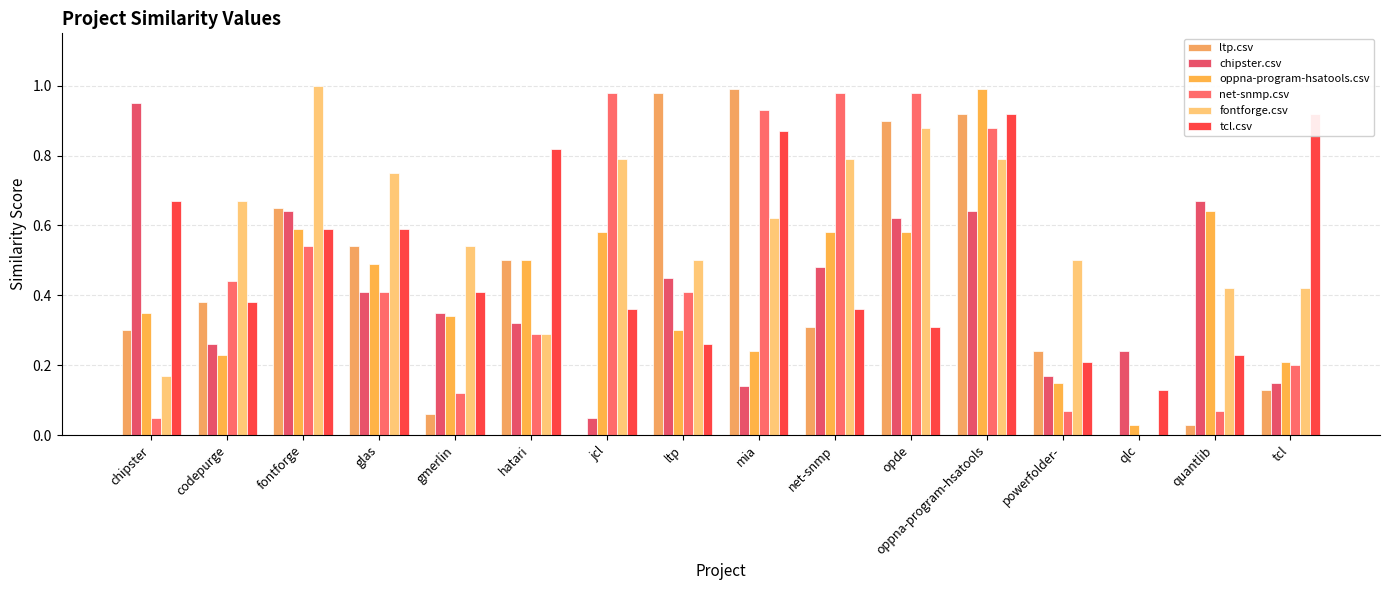

What is the average value of the ltp.csv series?

0.4